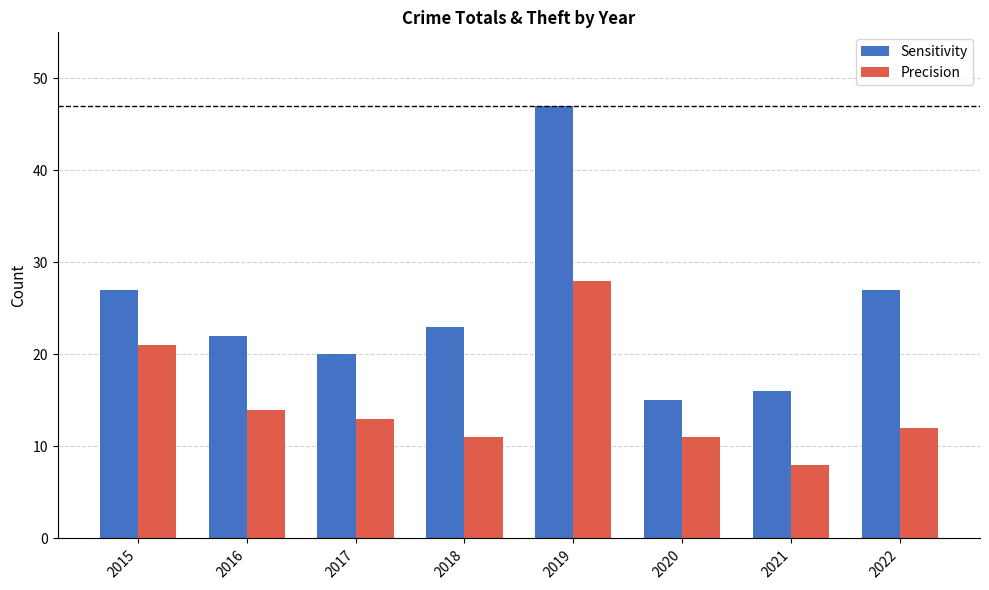

Rank the series at 2016 from lowest to highest value.

Precision, Sensitivity